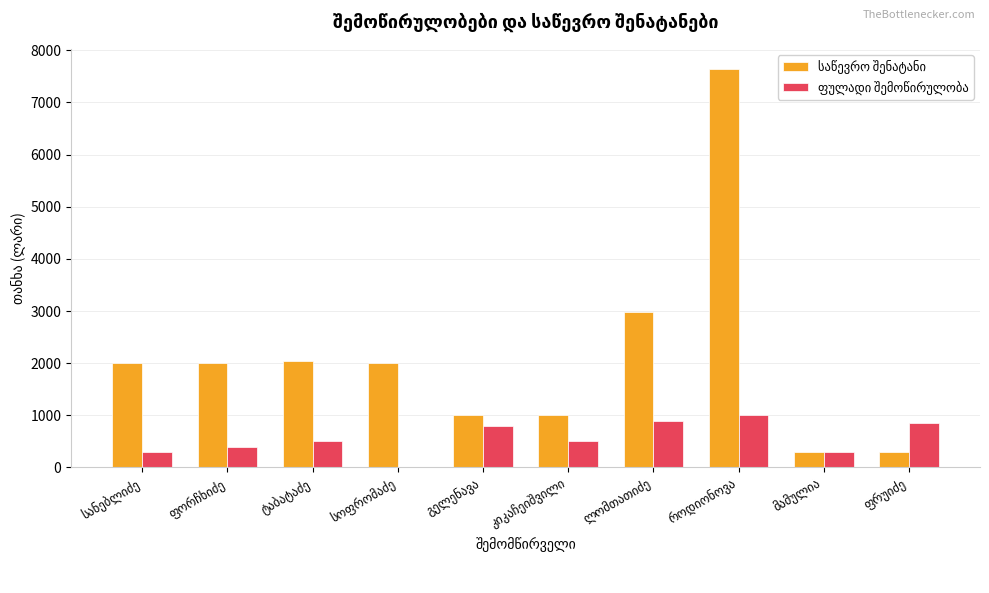

Reading right to left, list all the values displayed in this chart.

საწევრო შენატანი: ფრუიძე=299.3	მამულია=300.0	როდიონოვა=7645.0	ლომთათიძე=2980.0	კიკაჩეიშვილი=1000.0	გელენავა=1000.0	სოფრომაძე=2000.0	ტაბატაძე=2050.0	ფორჩხიძე=2000.0	სანებლიძე=2000.0
ფულადი შემოწირულობა: ფრუიძე=850.0	მამულია=300.0	როდიონოვა=1000.0	ლომთათიძე=900.0	კიკაჩეიშვილი=500.0	გელენავა=800.0	სოფრომაძე=0.0	ტაბატაძე=500.0	ფორჩხიძე=400.0	სანებლიძე=300.0